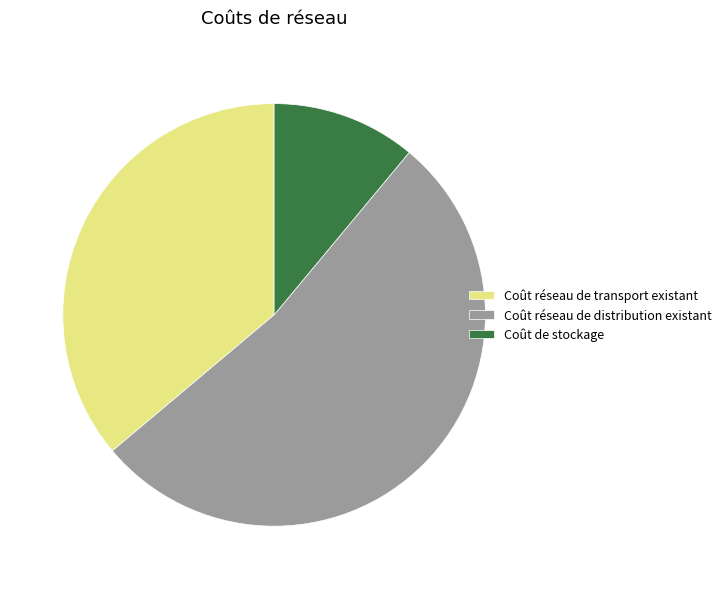

Is there a majority slice in this chart?

Yes